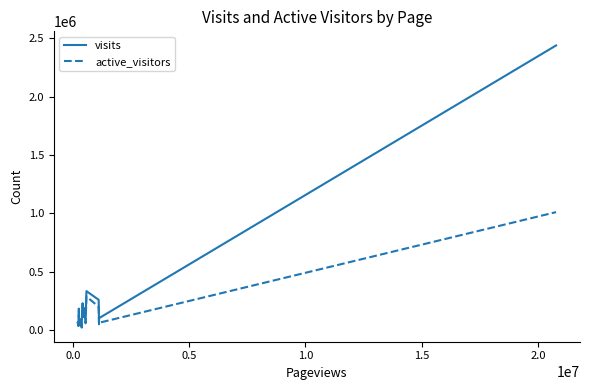

What is the highest value of the visits series?

2437922